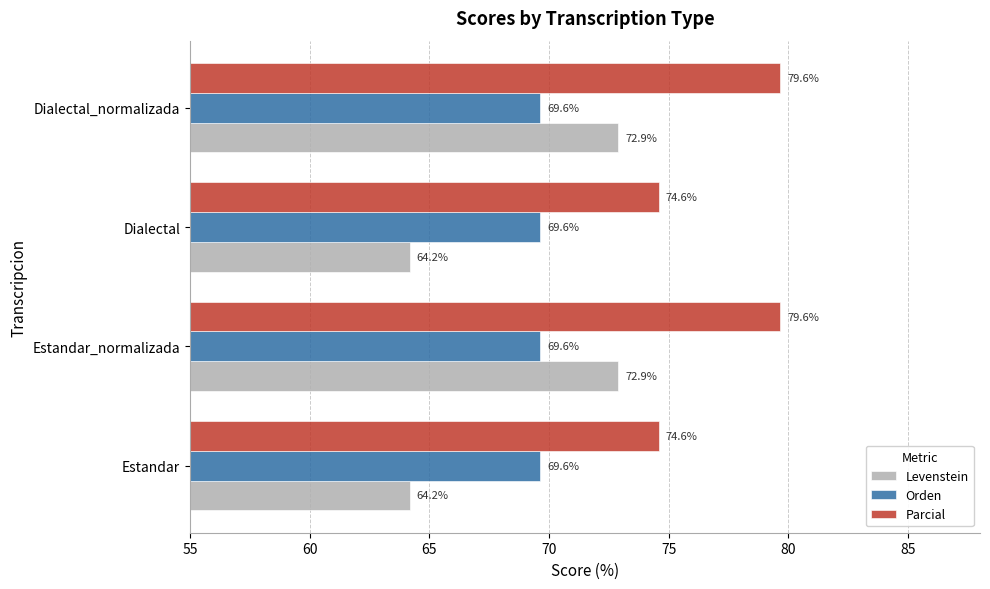

Between Estandar and Estandar_normalizada, which series saw the biggest shift?

Levenstein